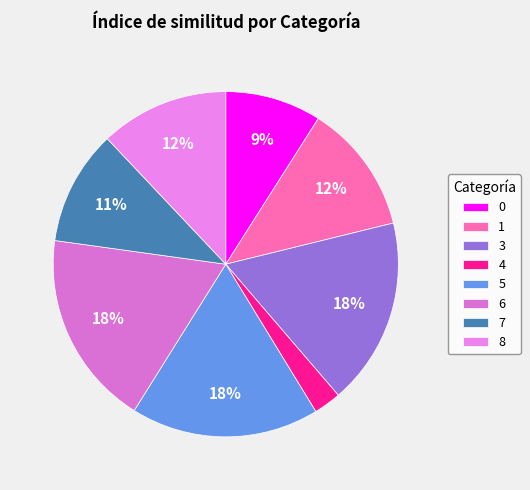

To the nearest percent, what is the difference between the 4 and 3 slice percentages?

15%